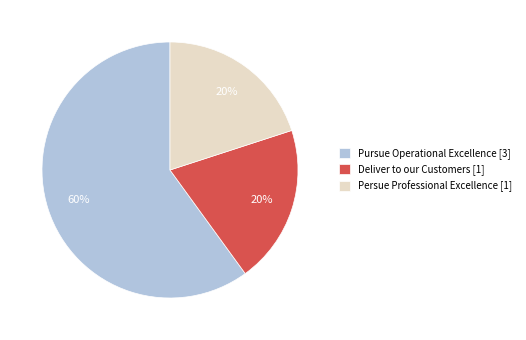

Does Pursue Operational Excellence represent more than half of the total?

Yes